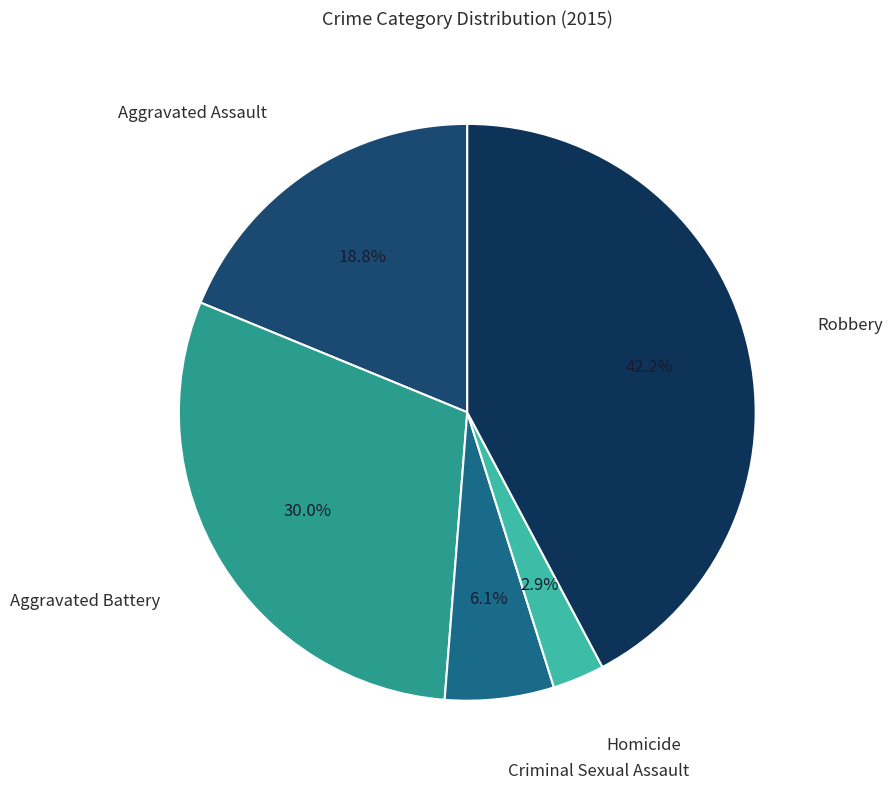

Count the number of slices in the pie.

5